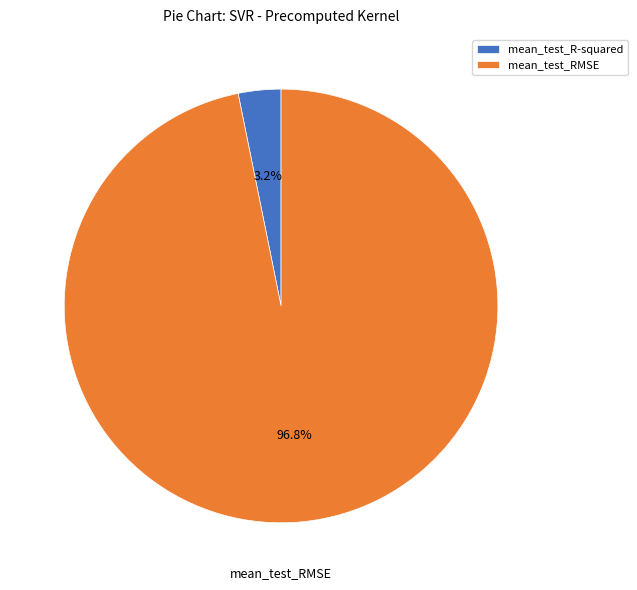

Which category has the smallest portion of the pie?

mean_test_R-squared